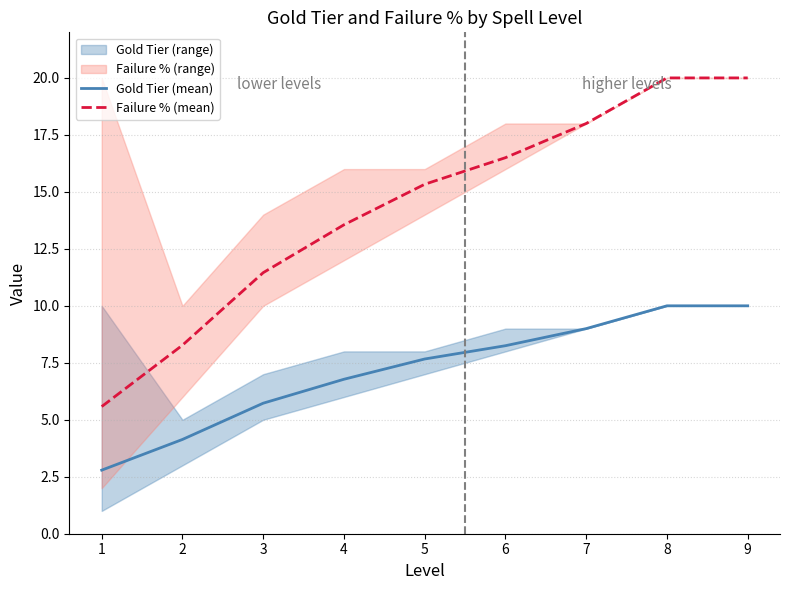

Which series changed the most between 5 and 7?

Failure % (mean)